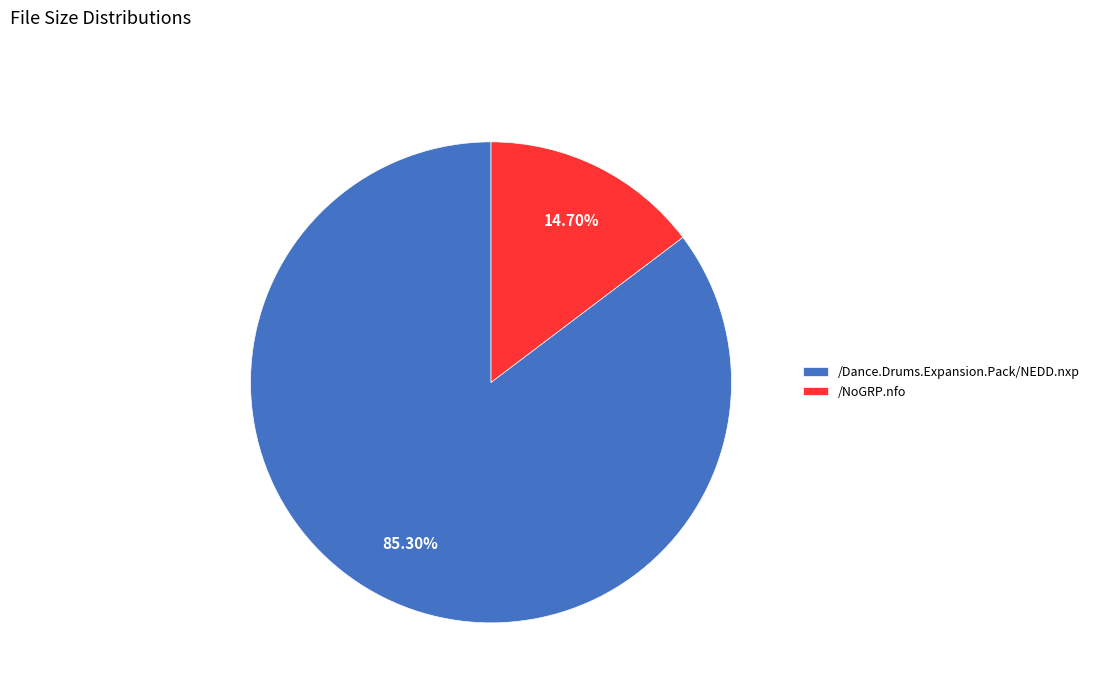

Count the number of slices in the pie.

2